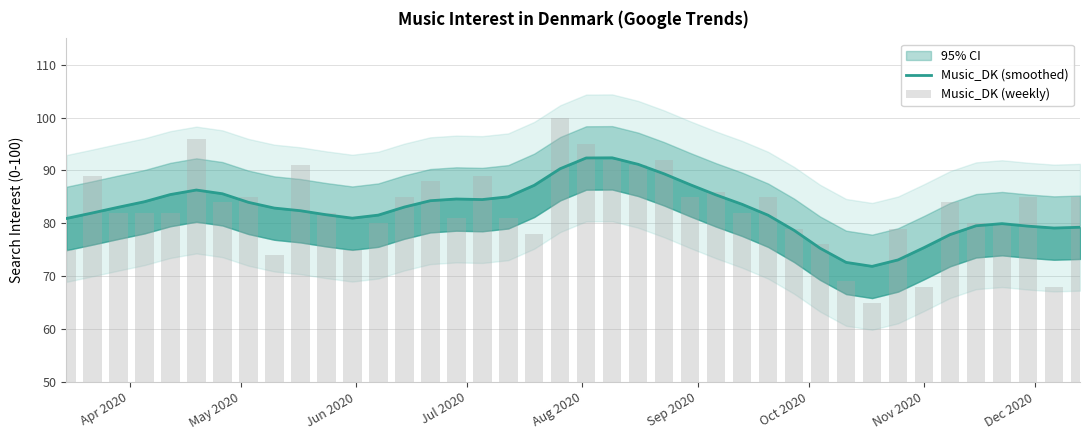

What is the smallest value displayed?

65.0